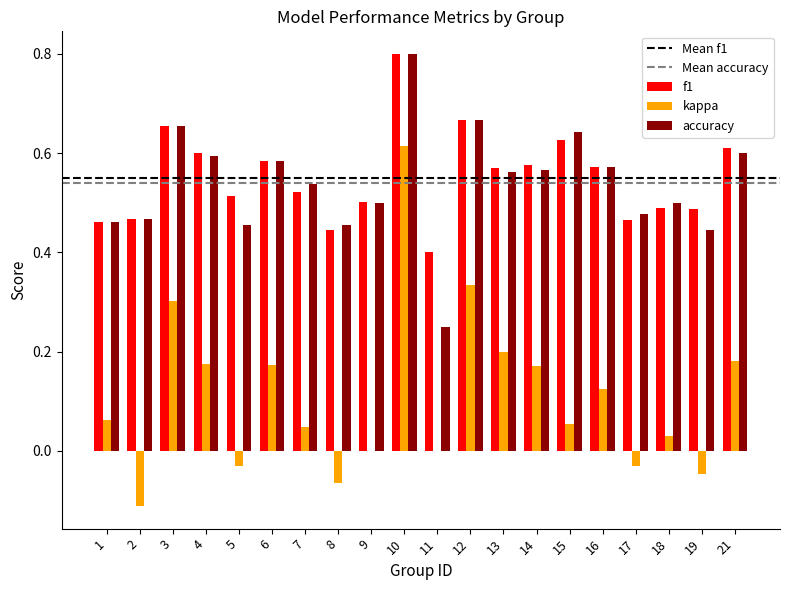

The kappa series shows 0.0 at 18. True or false?

True